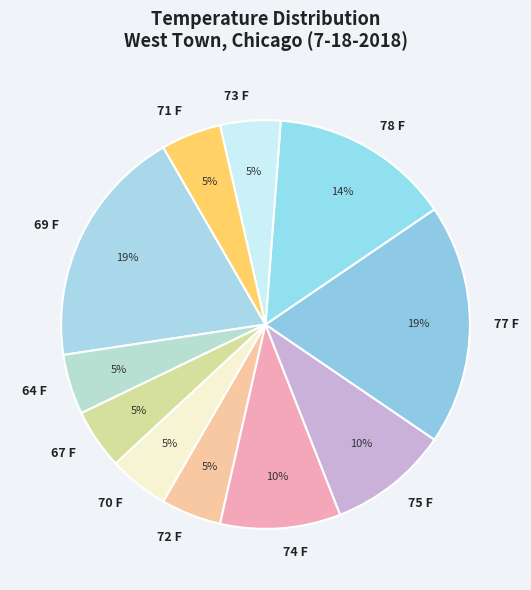

The 78 F slice represents 14% of the pie. True or false?

True